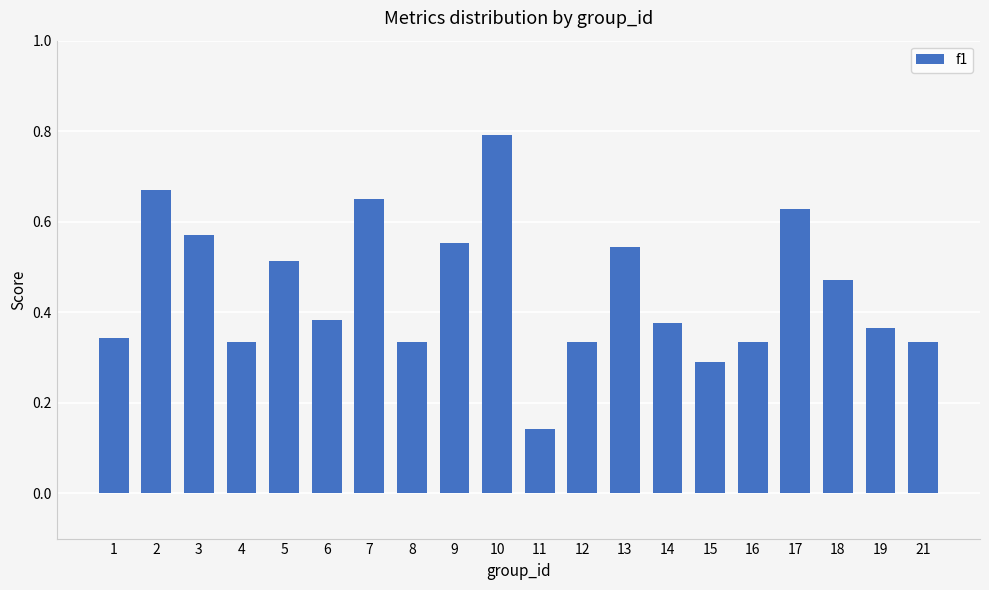

Count the values in the range 0 to 1.

20